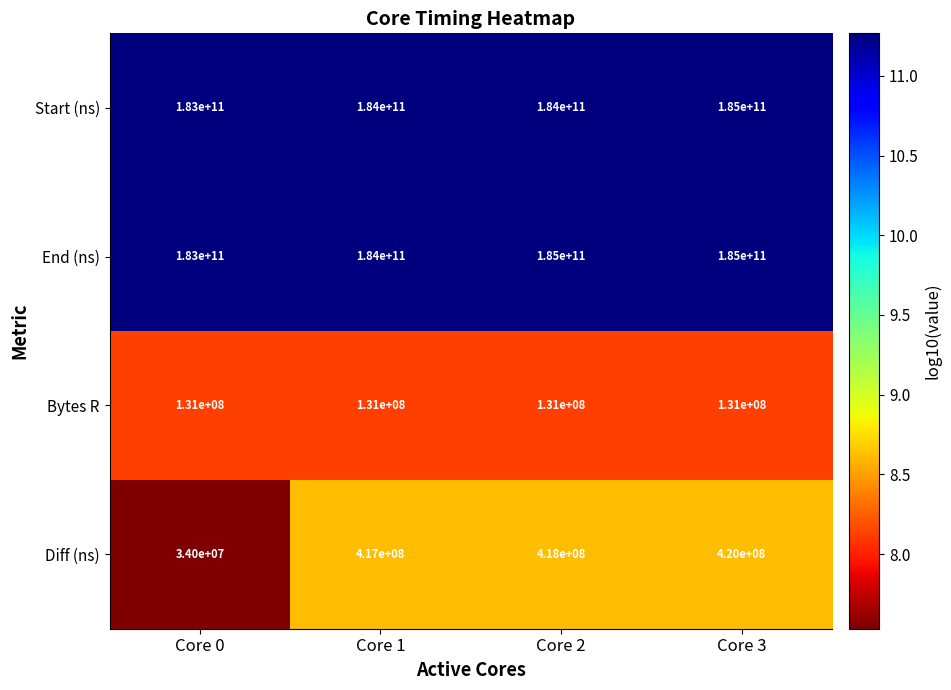

List the labels in order of Diff (ns) value, largest first.

Core 3, Core 2, Core 1, Core 0